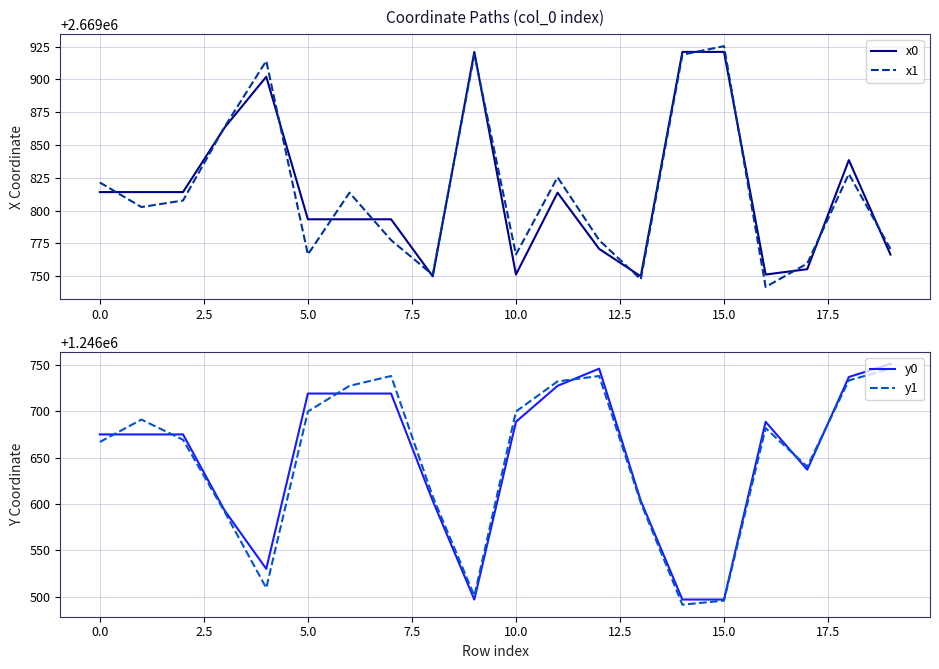

Reading left to right, extract all data points from this chart.

x0: 2669814.1	2669814.1	2669814.1	2669863.3	2669902.0	2669793.4	2669793.4	2669793.4	2669749.9	2669920.9	2669751.3	2669813.7	2669770.8	2669749.9	2669920.9	2669920.9	2669751.3	2669755.4	2669838.5	2669766.5
x1: 2669821.4	2669802.7	2669807.7	2669863.9	2669914.0	2669766.6	2669813.7	2669777.5	2669751.1	2669918.9	2669766.6	2669825.4	2669777.5	2669747.6	2669918.8	2669925.3	2669741.8	2669759.7	2669827.9	2669770.8
y0: 1246675.0	1246675.0	1246675.0	1246593.0	1246530.2	1246719.0	1246719.0	1246719.0	1246603.5	1246497.1	1246688.6	1246727.3	1246745.8	1246603.5	1246497.1	1246497.1	1246688.6	1246637.0	1246736.8	1246750.9
y1: 1246666.8	1246691.0	1246669.2	1246591.6	1246509.6	1246699.6	1246727.3	1246737.9	1246608.2	1246501.2	1246699.6	1246732.1	1246737.9	1246601.4	1246491.6	1246495.9	1246681.7	1246640.2	1246733.1	1246745.8